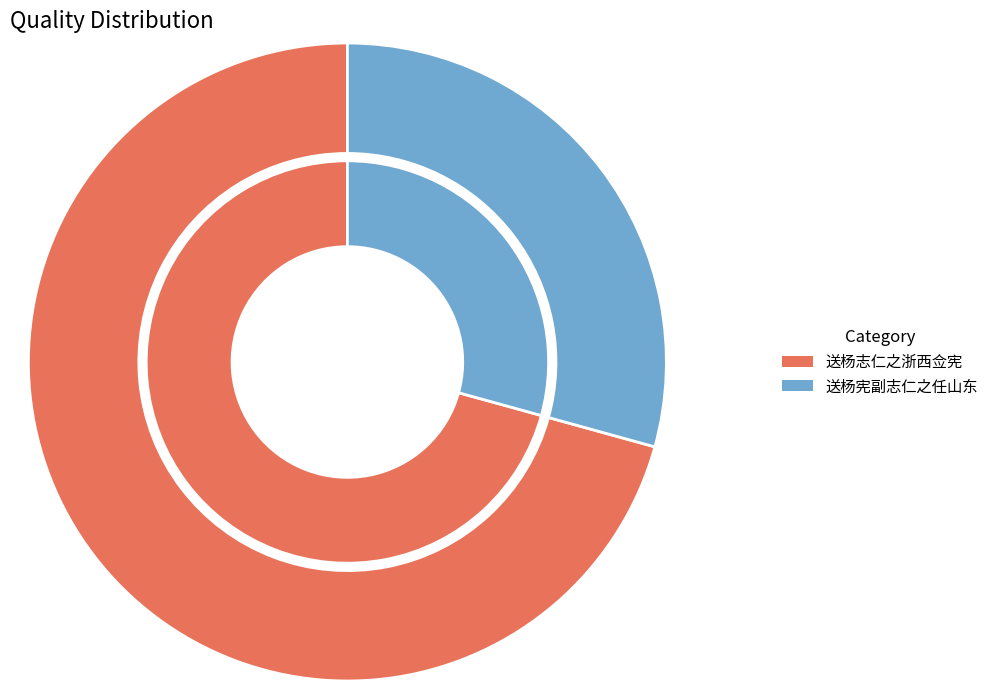

To the nearest percent, what is the average slice percentage?

50%